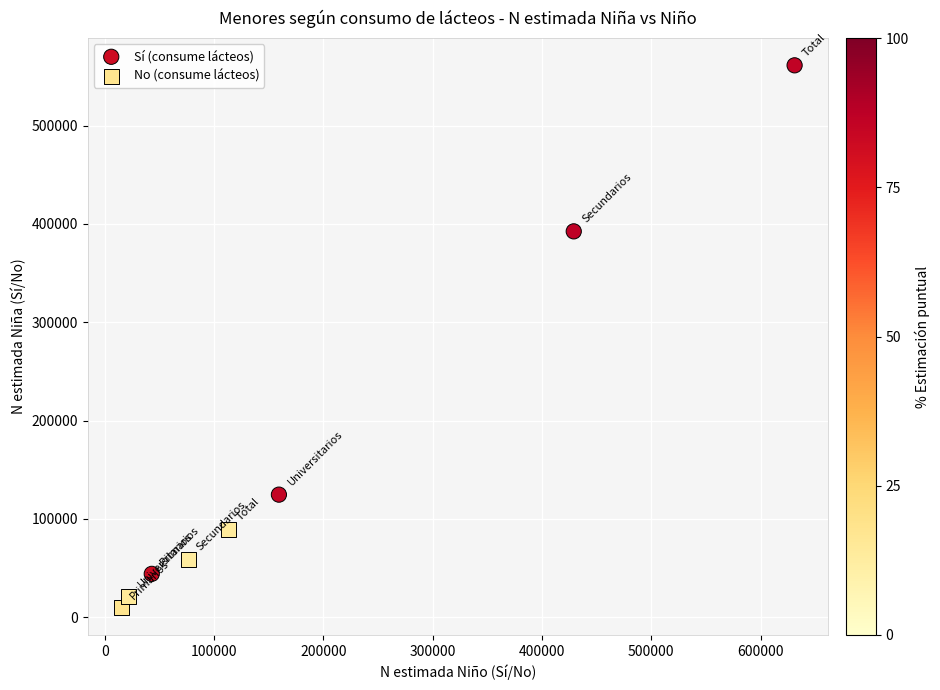

Which series contains the lowest Y value?

No (consume lácteos)